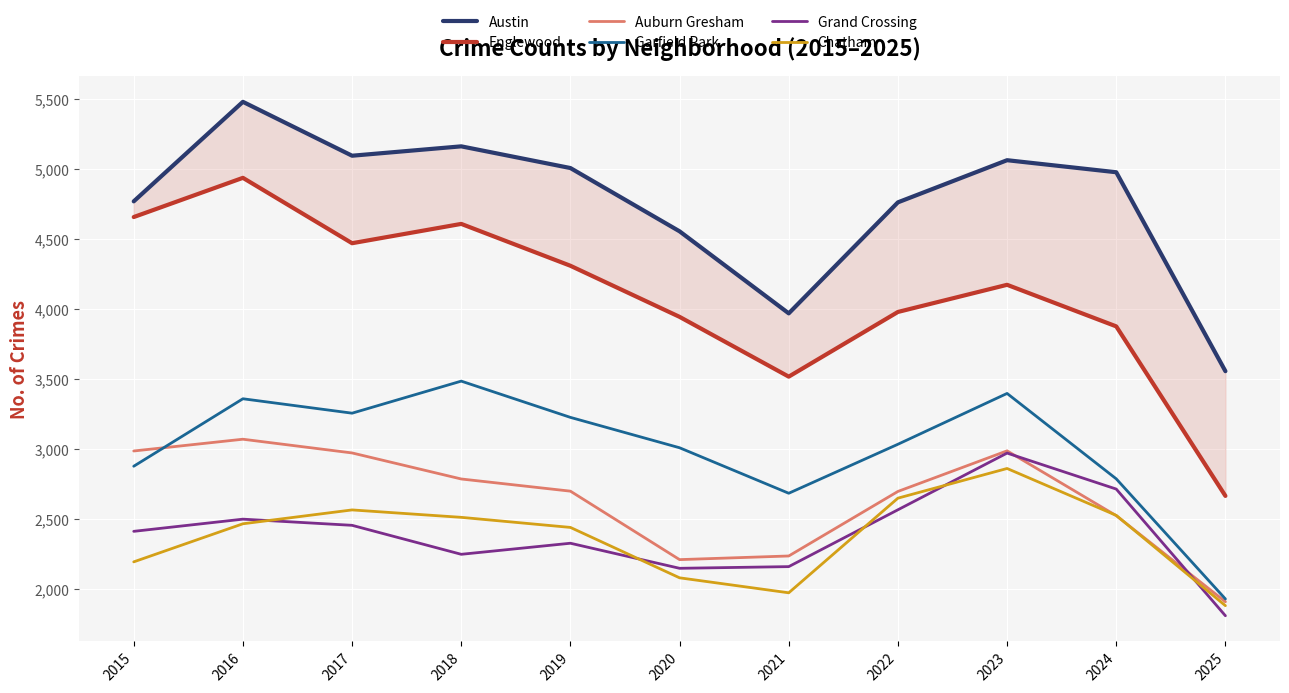

What is the spread (max minus min) of values at 2017?

2640